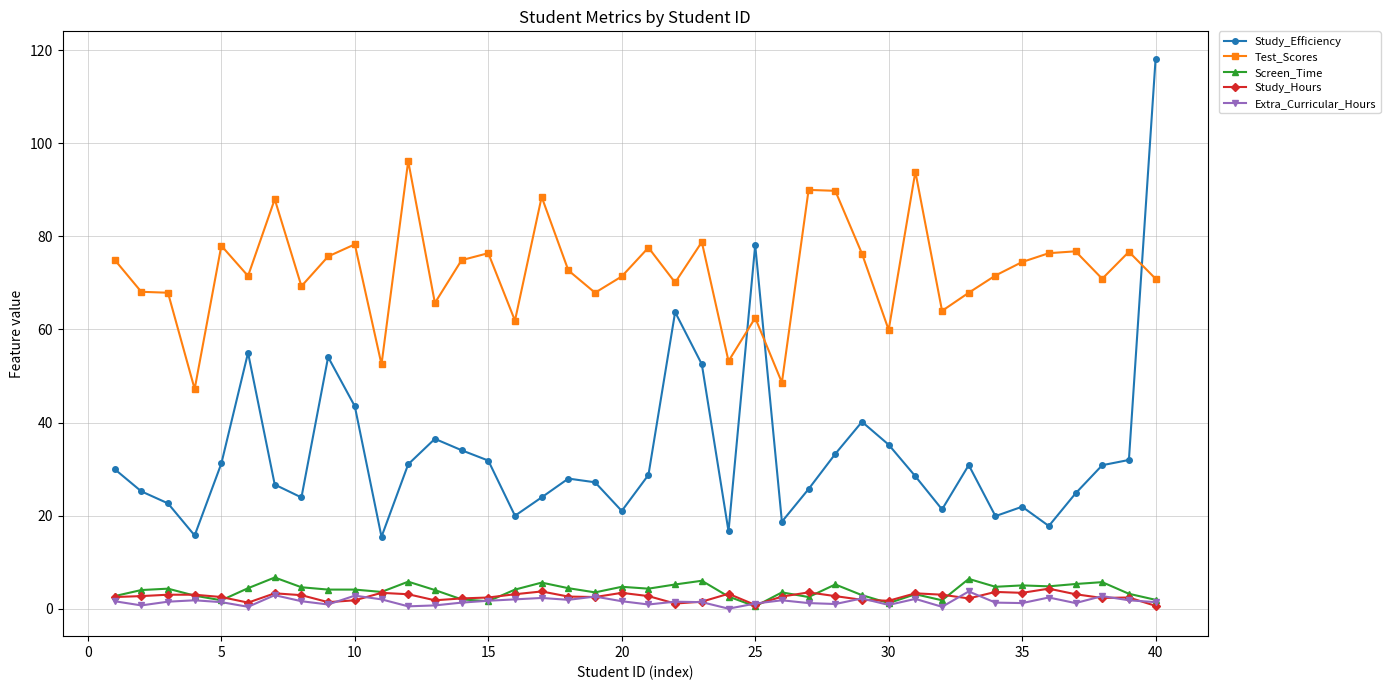

Which series has the largest total across all categories?

Test_Scores